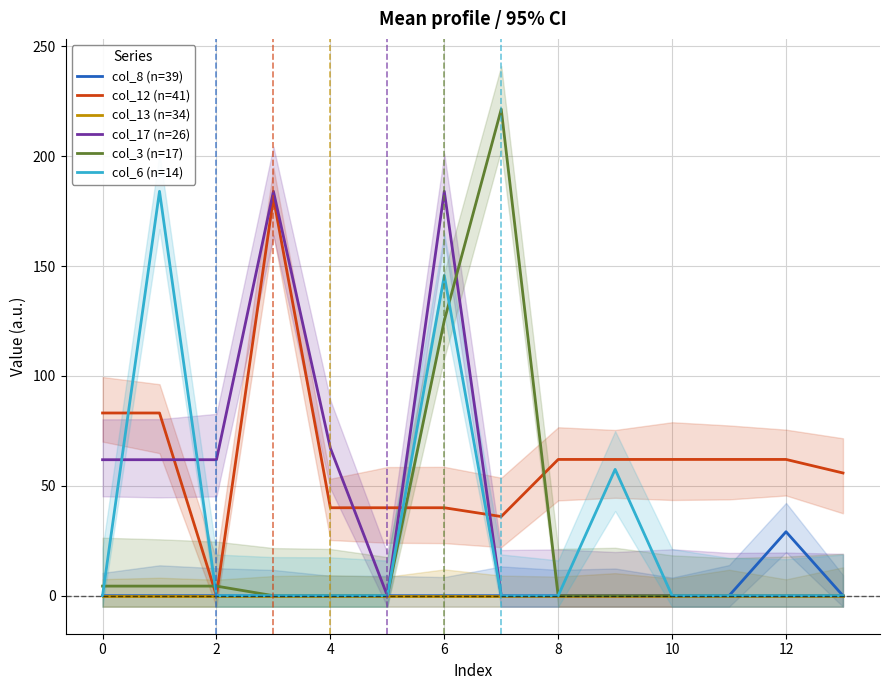

How many data points does each series have?

14